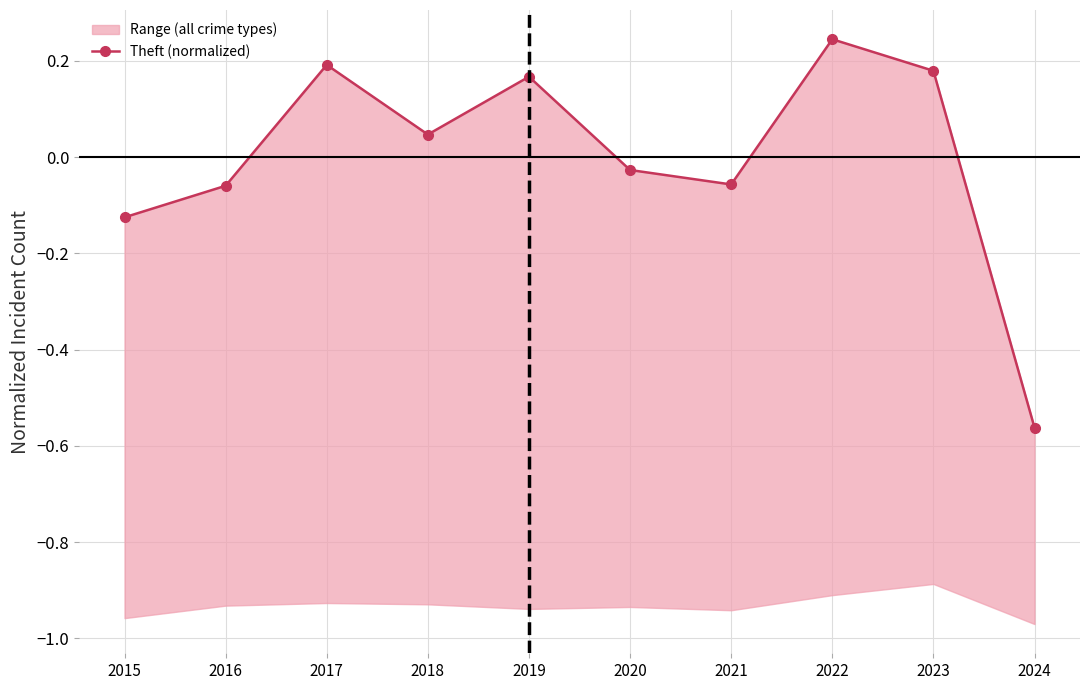

Where does the data first go above 0?

2017